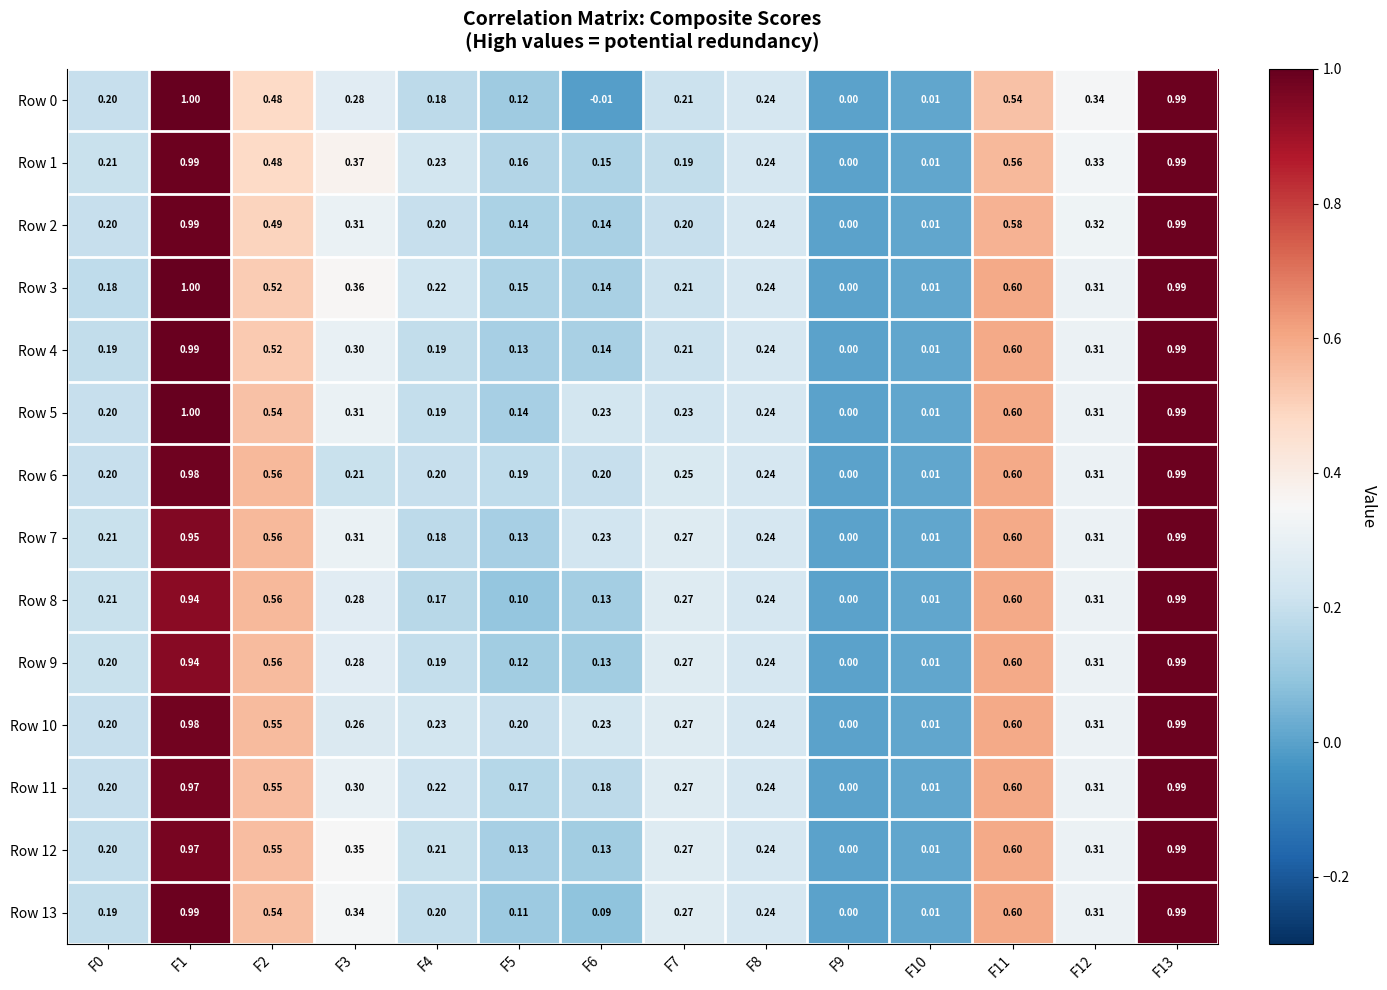

Is the value of Row 6 at F10 greater than the value of Row 8 at F0?

No